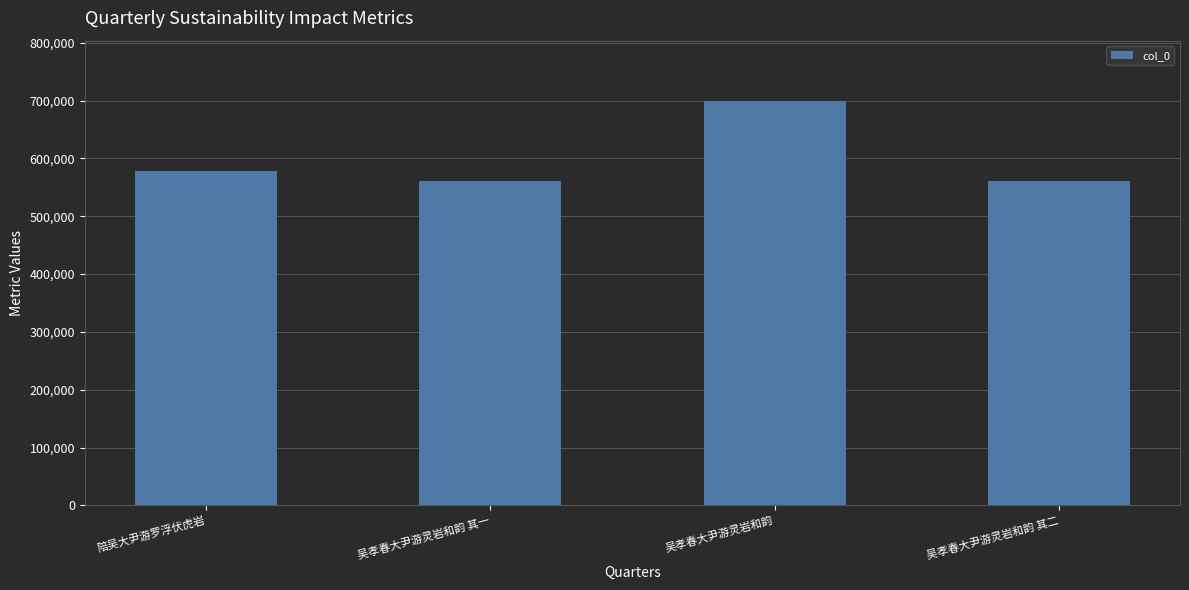

What is the average value?

599697